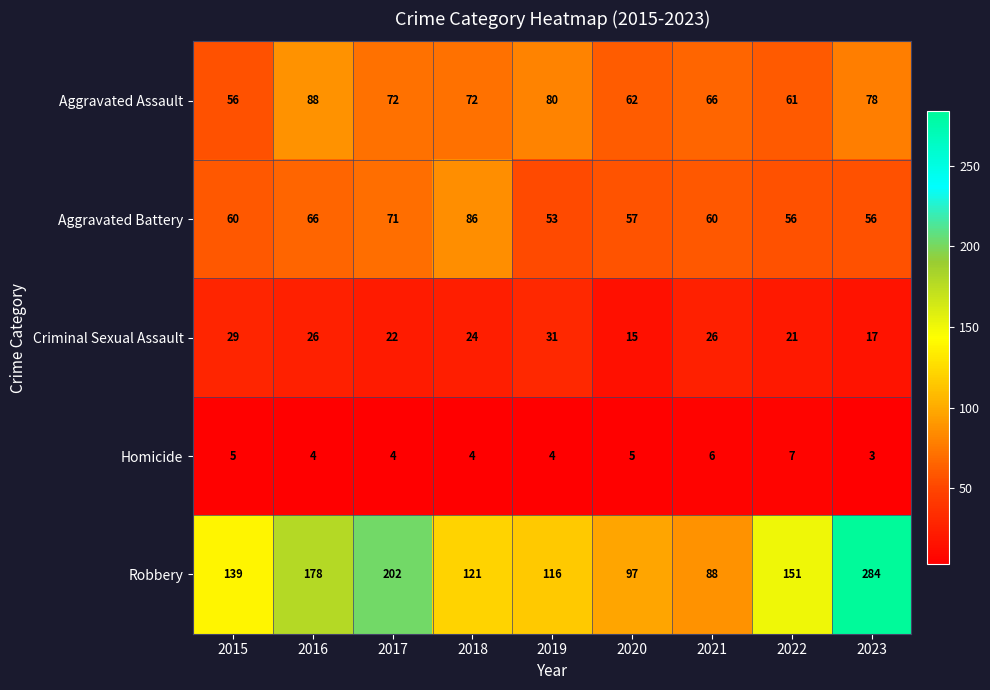

Is the value of Criminal Sexual Assault at 2021 greater than the value of Aggravated Assault at 2018?

No